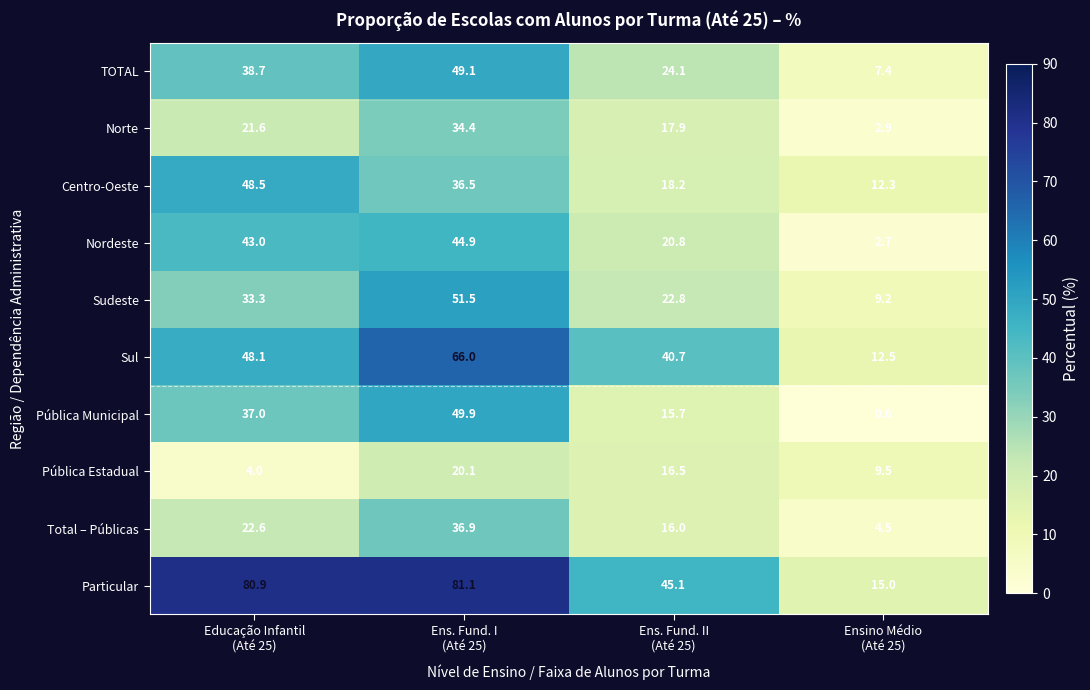

Which series has the largest total across all categories?

Particular